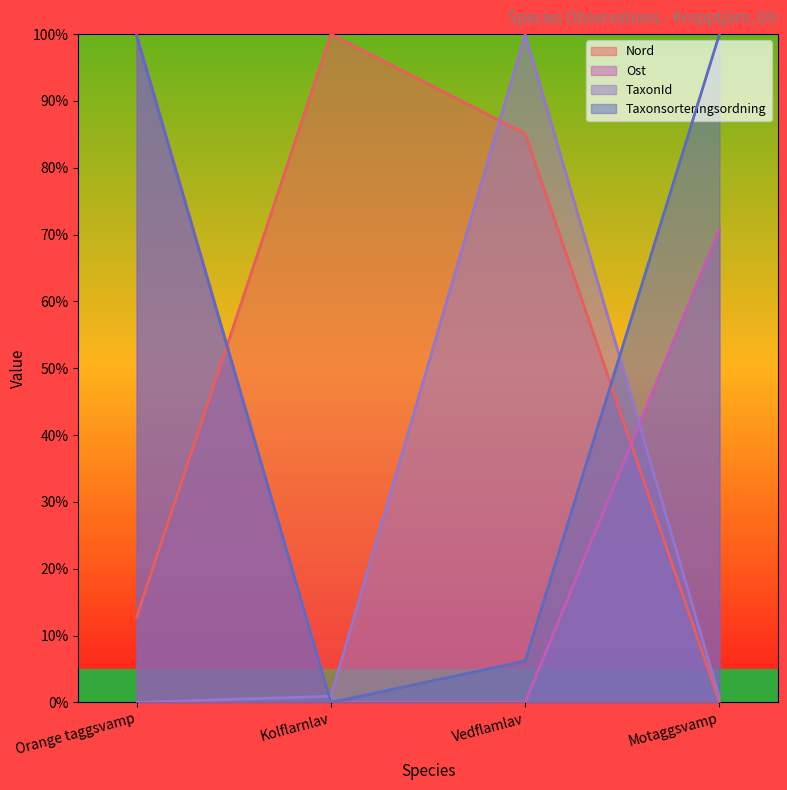

After their last crossing, which series has the higher values: Nord or Taxonsorteringsordning?

Taxonsorteringsordning